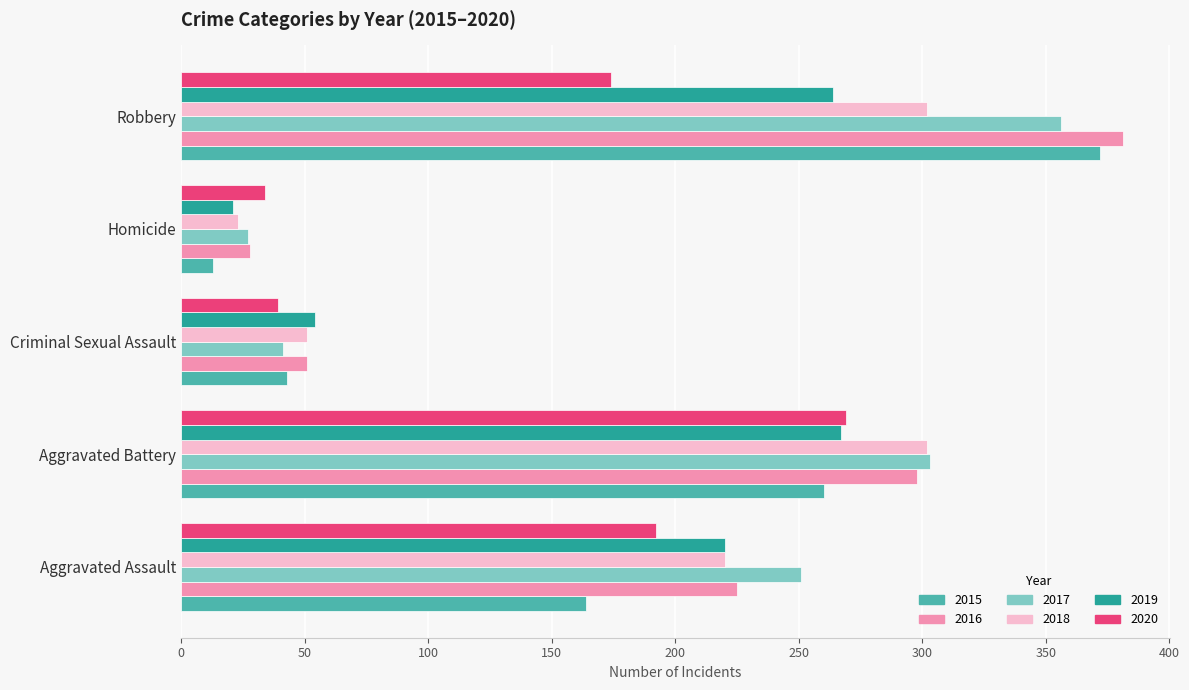

What is the approximate value of 2019 at Homicide?

21